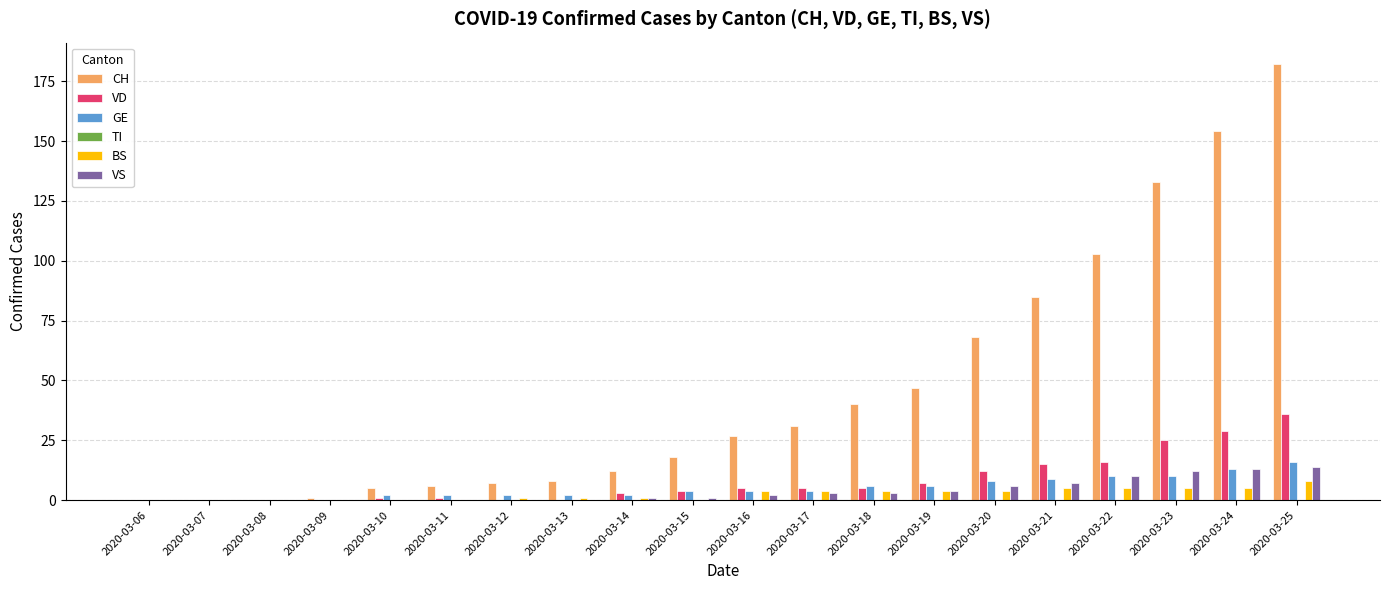

At which label does CH reach its peak?

2020-03-25